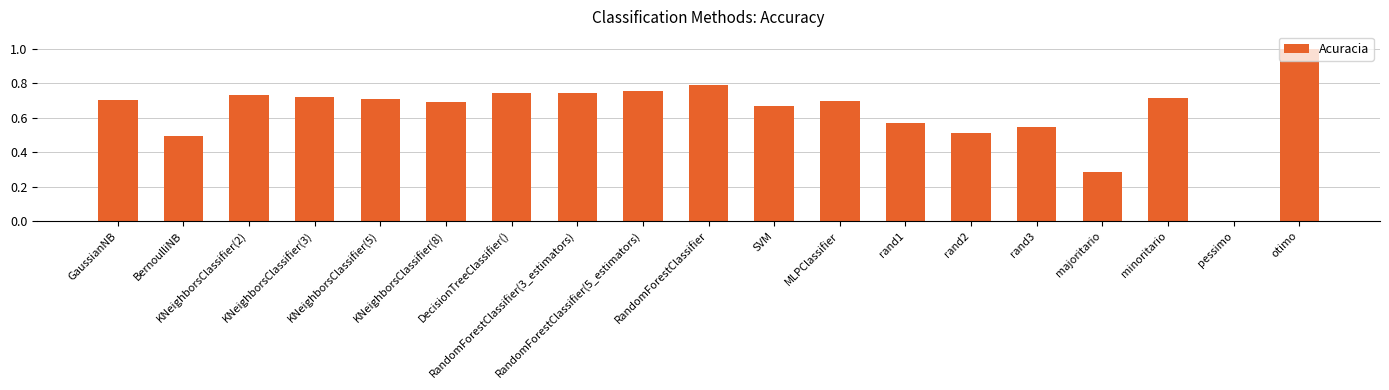

What is the sum of all values?

12.1